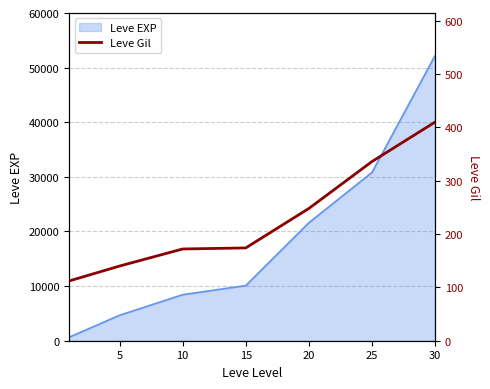

The value of Leve EXP at 10 is 1689. True or false?

False